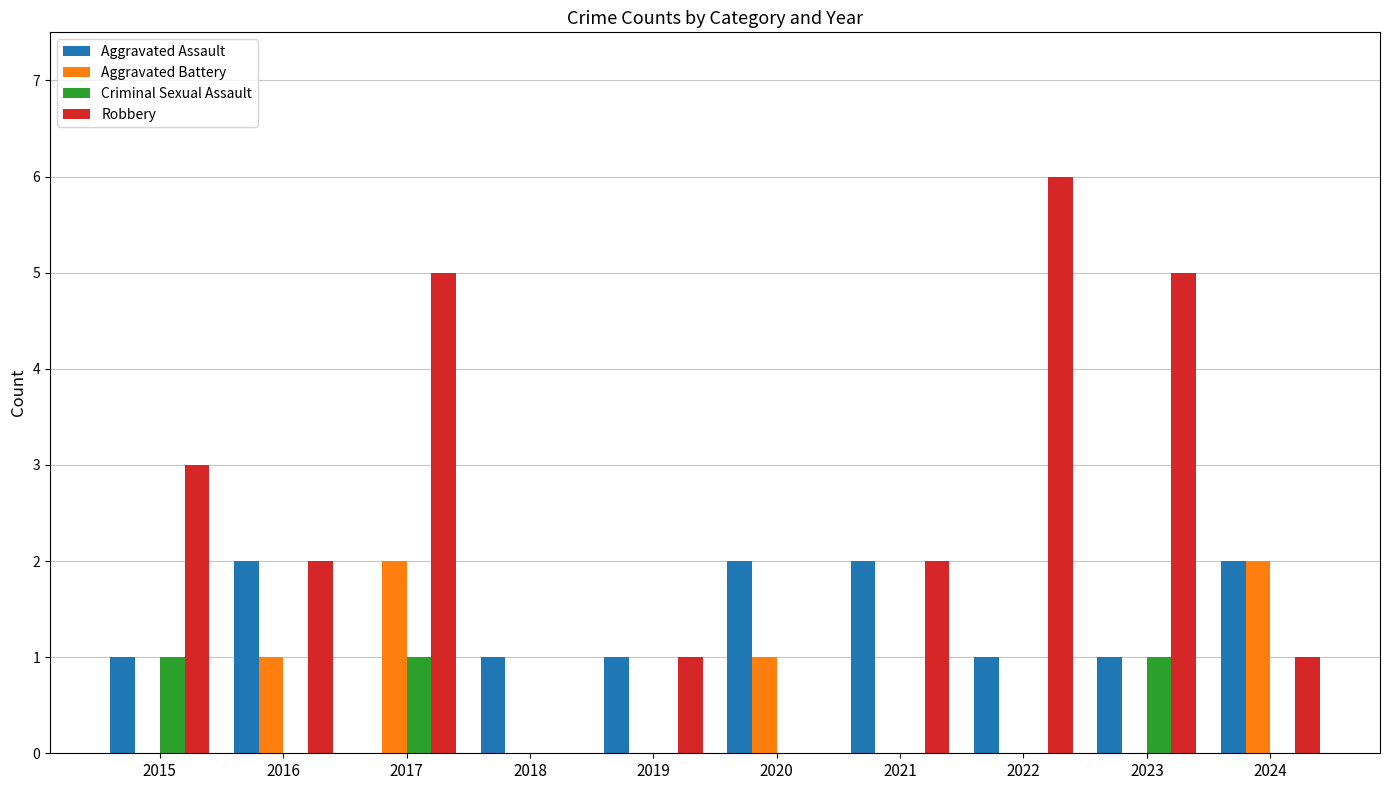

The Robbery series shows 7 at 2017. True or false?

False